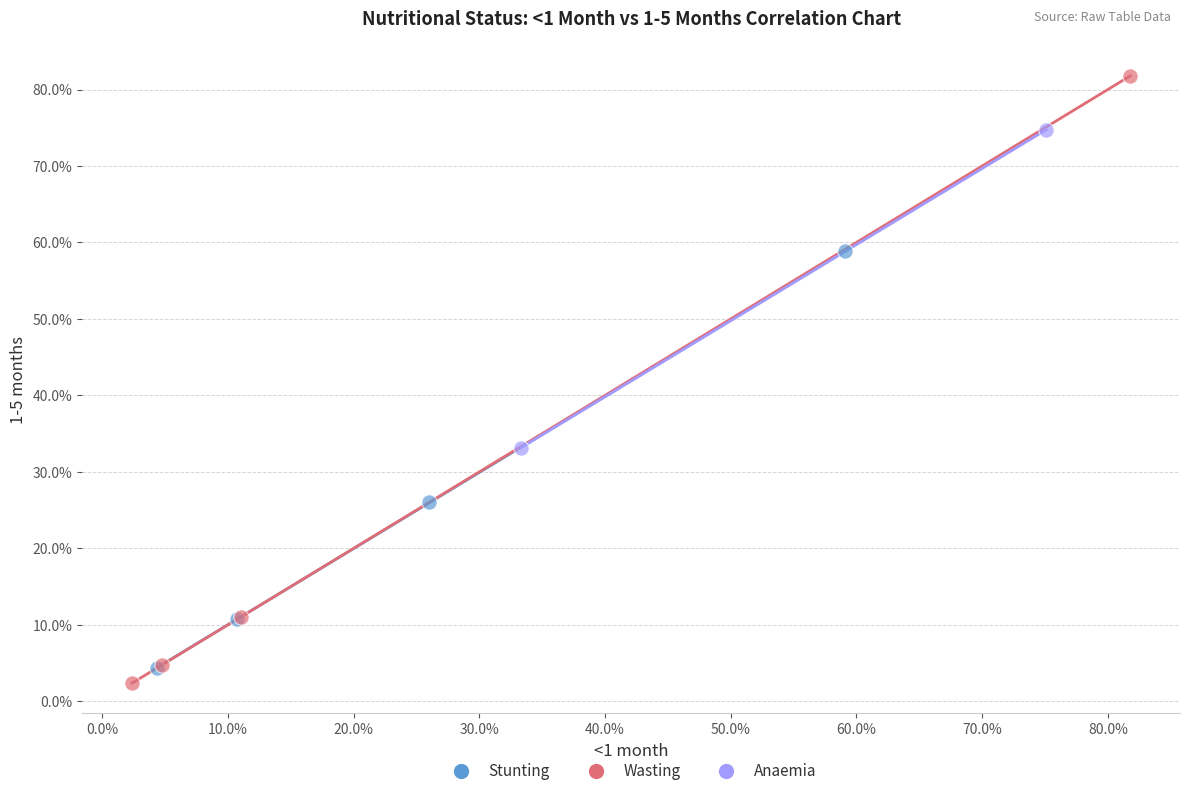

What are all the series names shown in the legend?

Stunting, Wasting, Anaemia